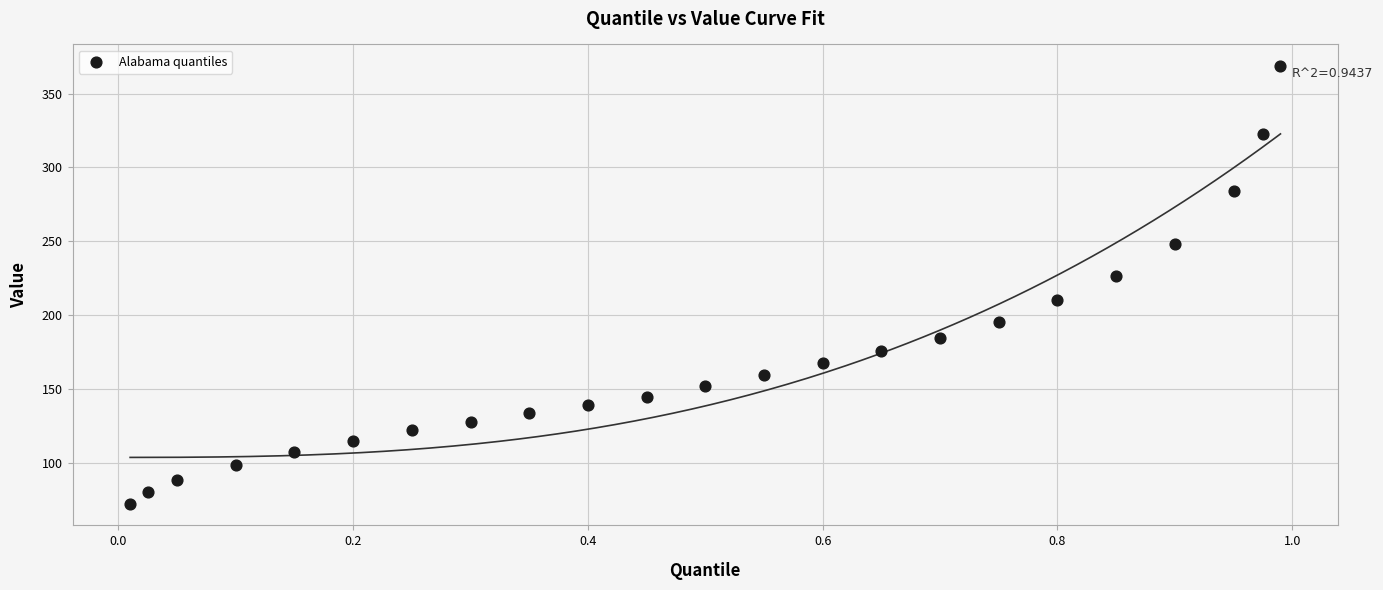

What is the range of Y values (max minus min)?

295.9